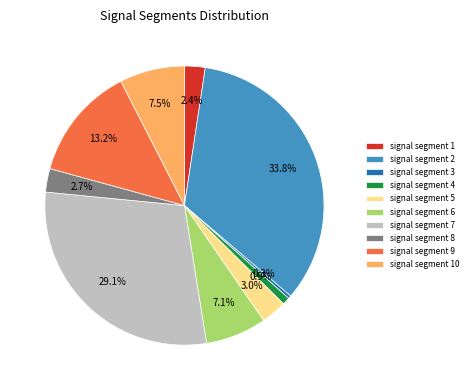

What percentage is the signal segment 8 slice, to the nearest percent?

3%